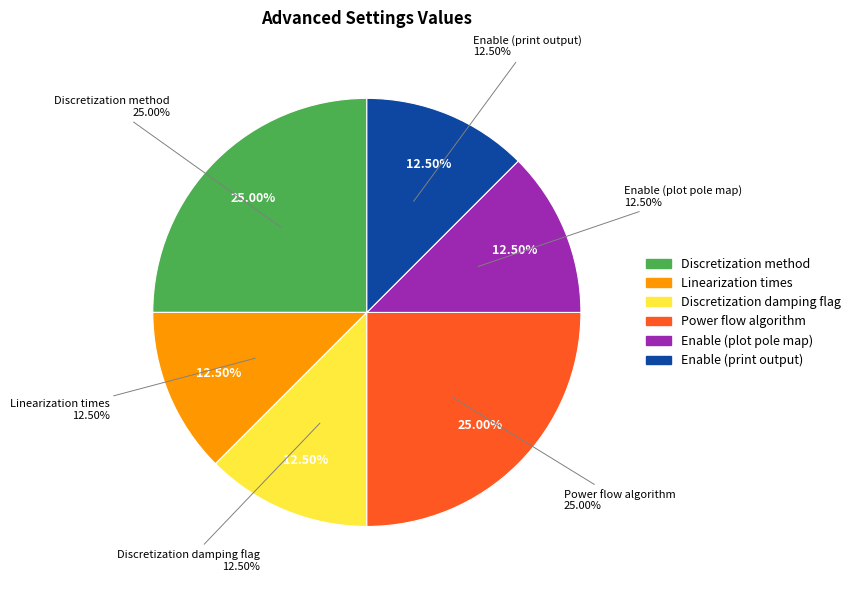

The Enable (plot admittance) slice represents 0% of the pie. True or false?

True